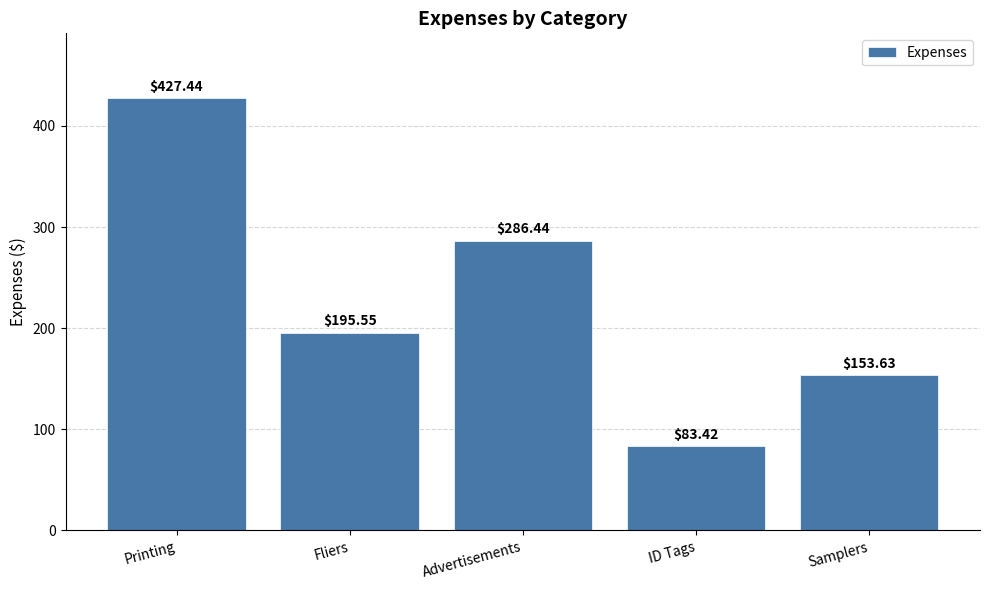

List the labels in order of value, largest first.

Printing, Advertisements, Fliers, Samplers, ID Tags